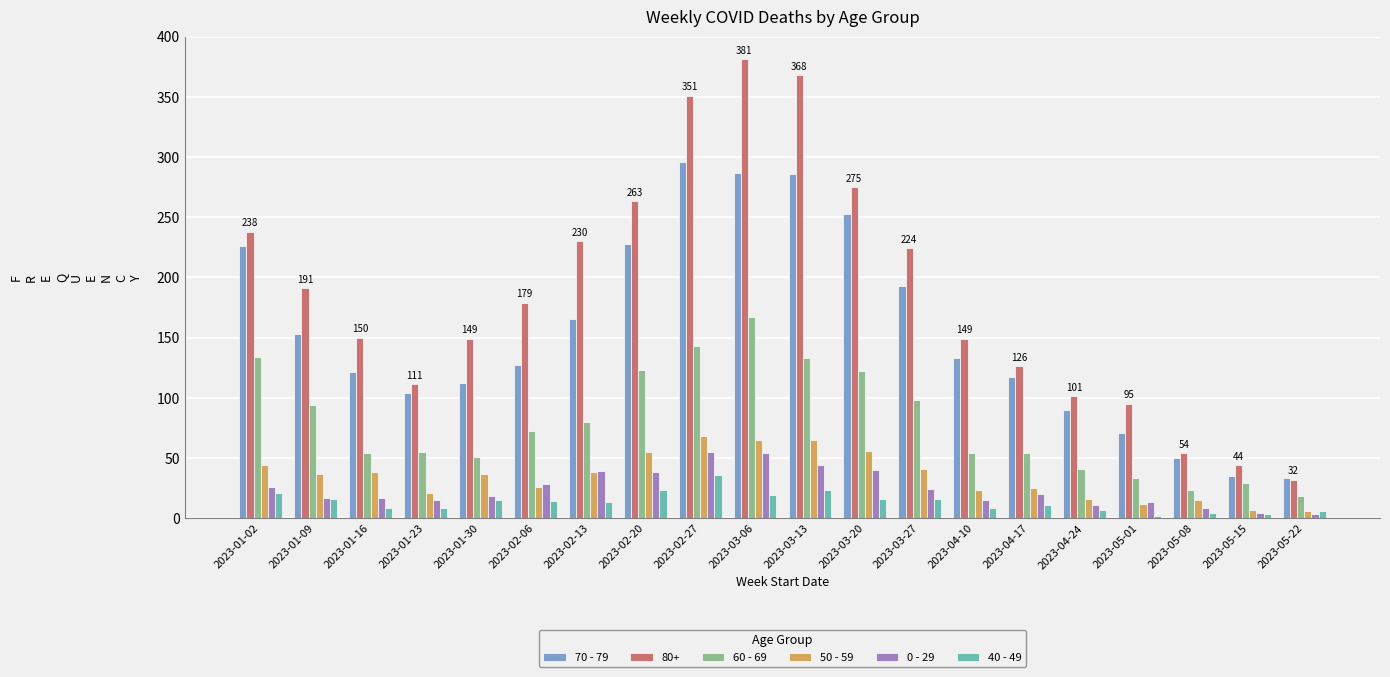

How many groups of bars are there?

20